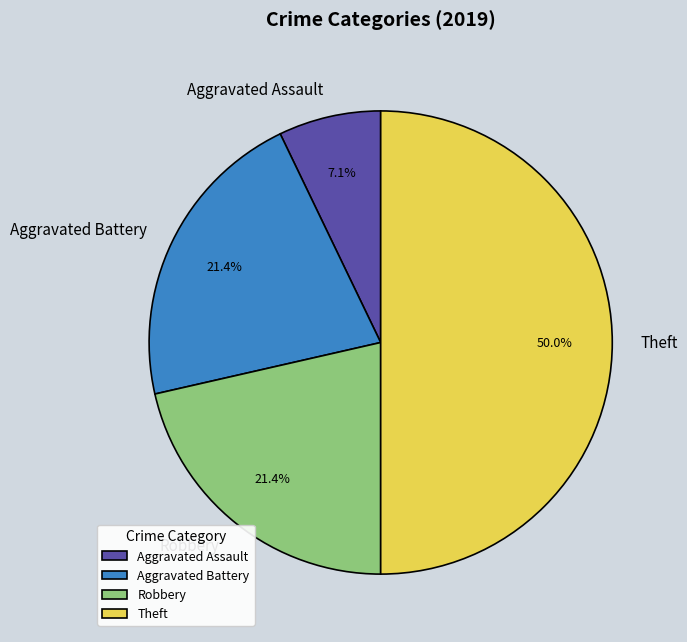

Does Aggravated Assault represent more than half of the total?

No